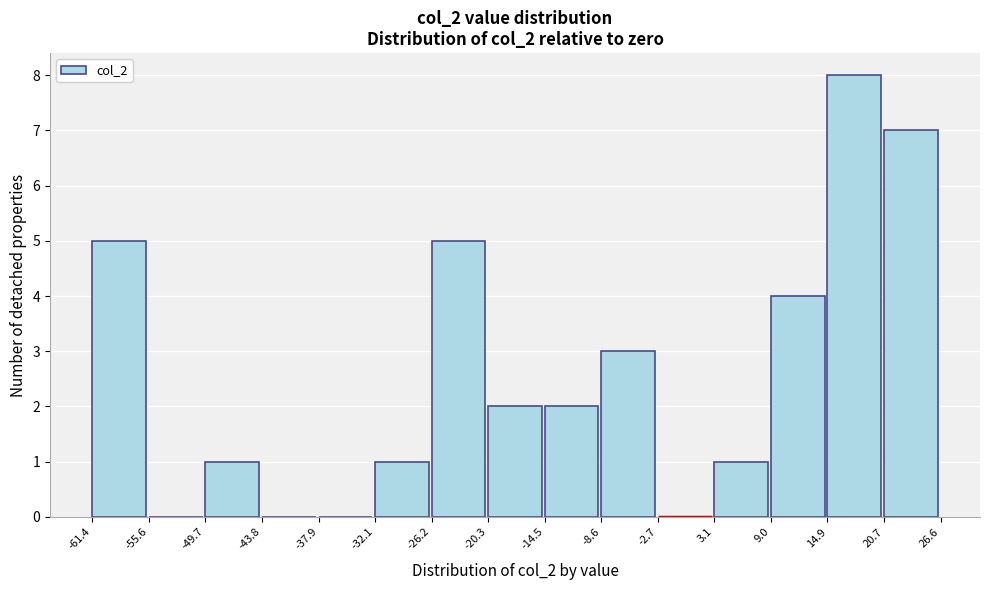

Reading left to right, list every bar in this chart as the range it spans on the x-axis followed by its height. The values are not printed on the chart, so give them approximately, as read against the axis.

-61.4 to -55.6: 5
-55.6 to -49.7: 0
-49.7 to -43.8: 1
-43.8 to -37.9: 0
-37.9 to -32.1: 0
-32.1 to -26.2: 1
-26.2 to -20.3: 5
-20.3 to -14.5: 2
-14.5 to -8.6: 2
-8.6 to -2.7: 3
-2.7 to 3.1: 0
3.1 to 9.0: 1
9.0 to 14.9: 4
14.9 to 20.7: 8
20.7 to 26.6: 7